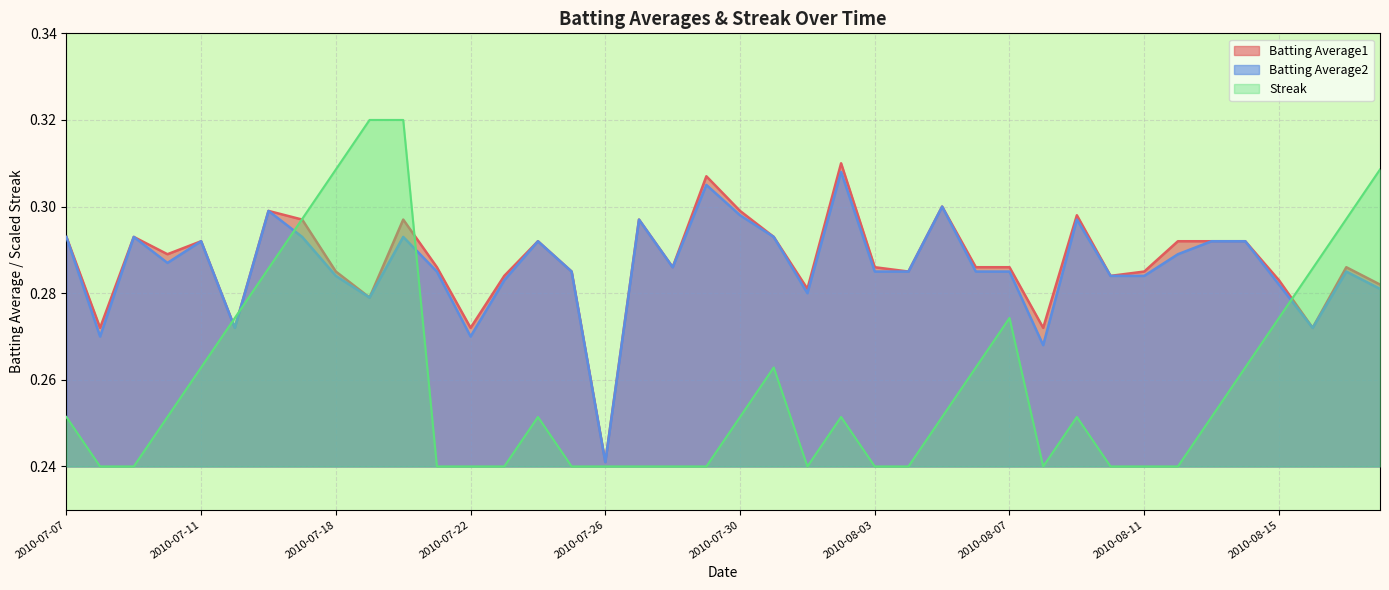

What are all the series names shown in the legend?

Batting Average1, Batting Average2, Streak